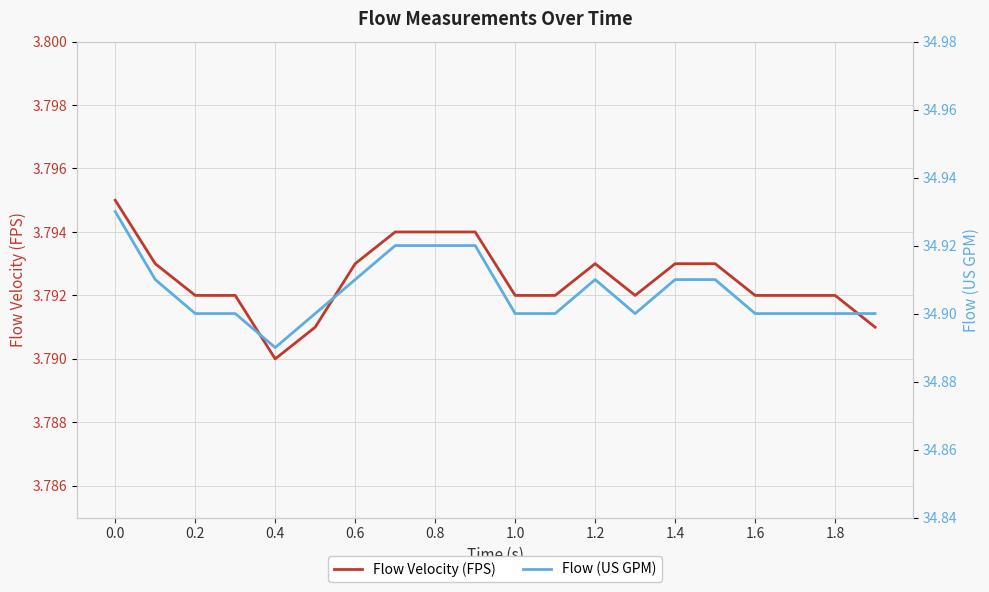

How many categories are shown in the chart?

20